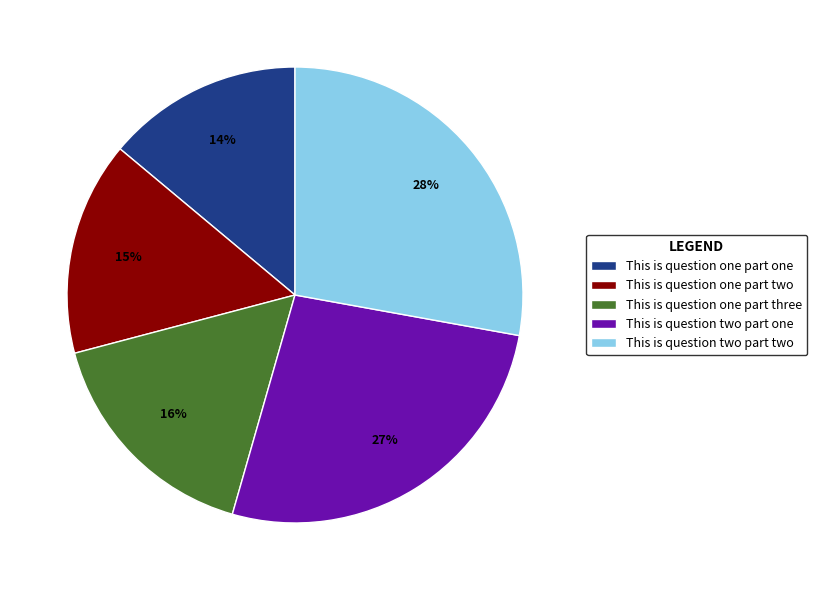

To the nearest percent, what percentage of the pie is This is question two part two?

28%